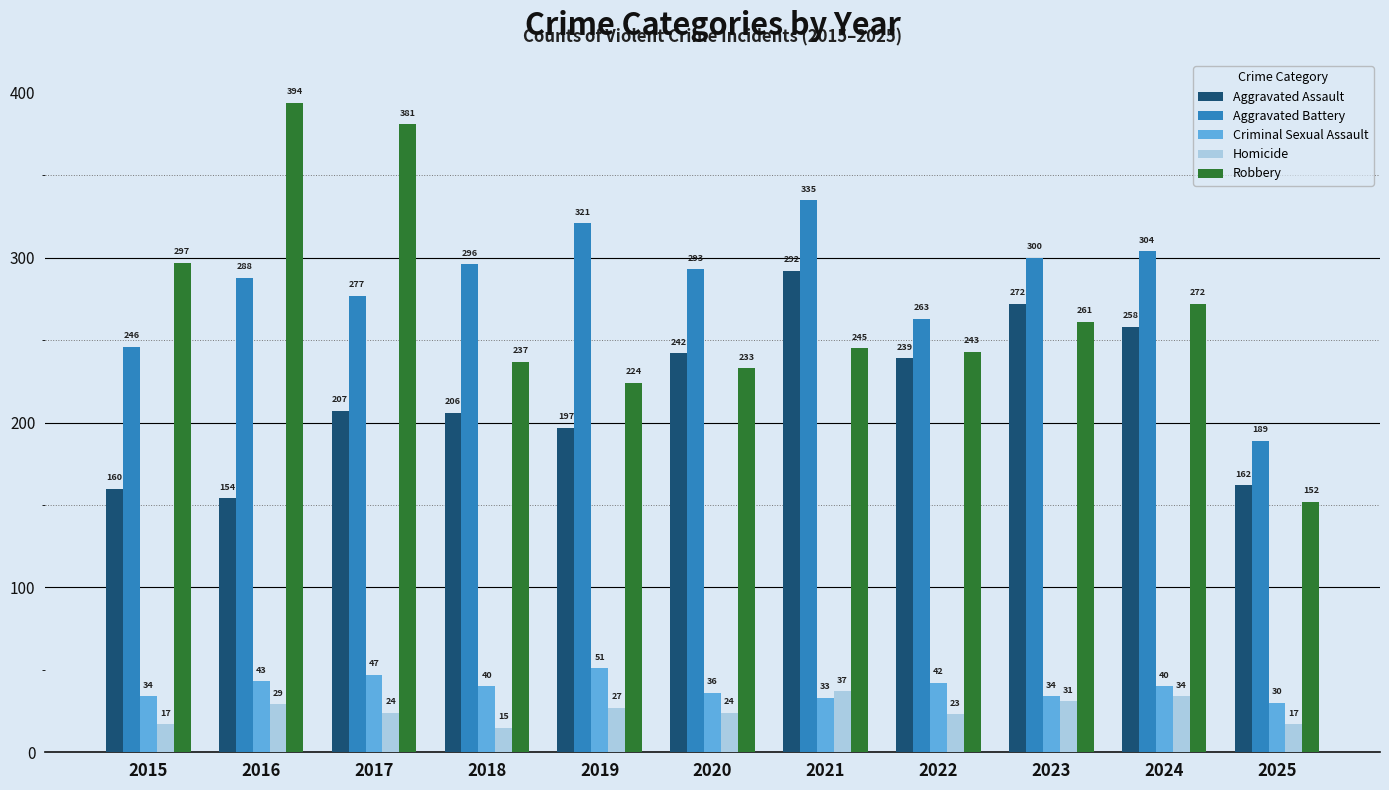

What is the value of the Homicide bar at the 3rd from the left?

24